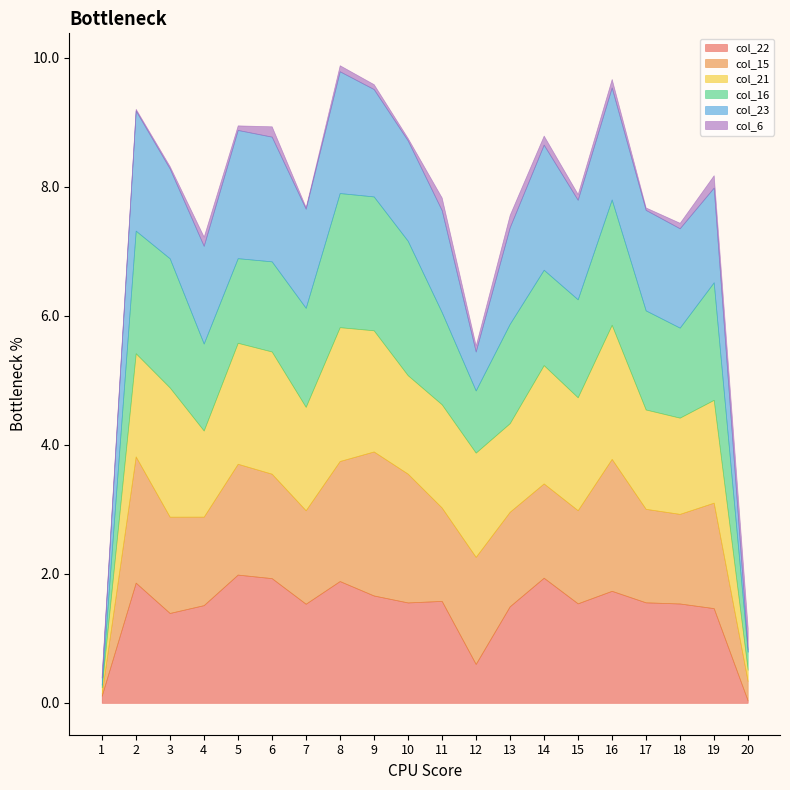

What is the spread (max minus min) of values at 12?

1.6